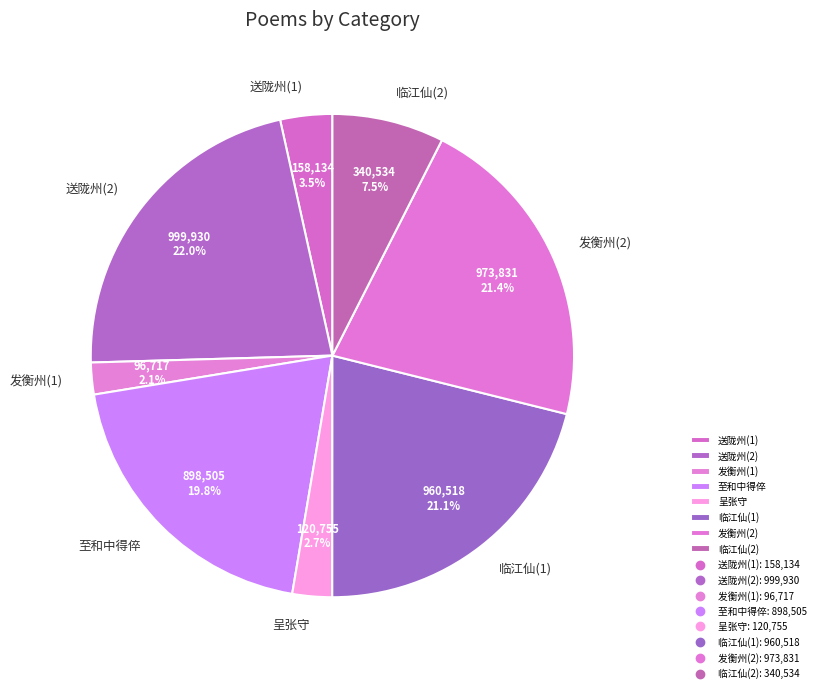

How many slices are in this pie chart?

8